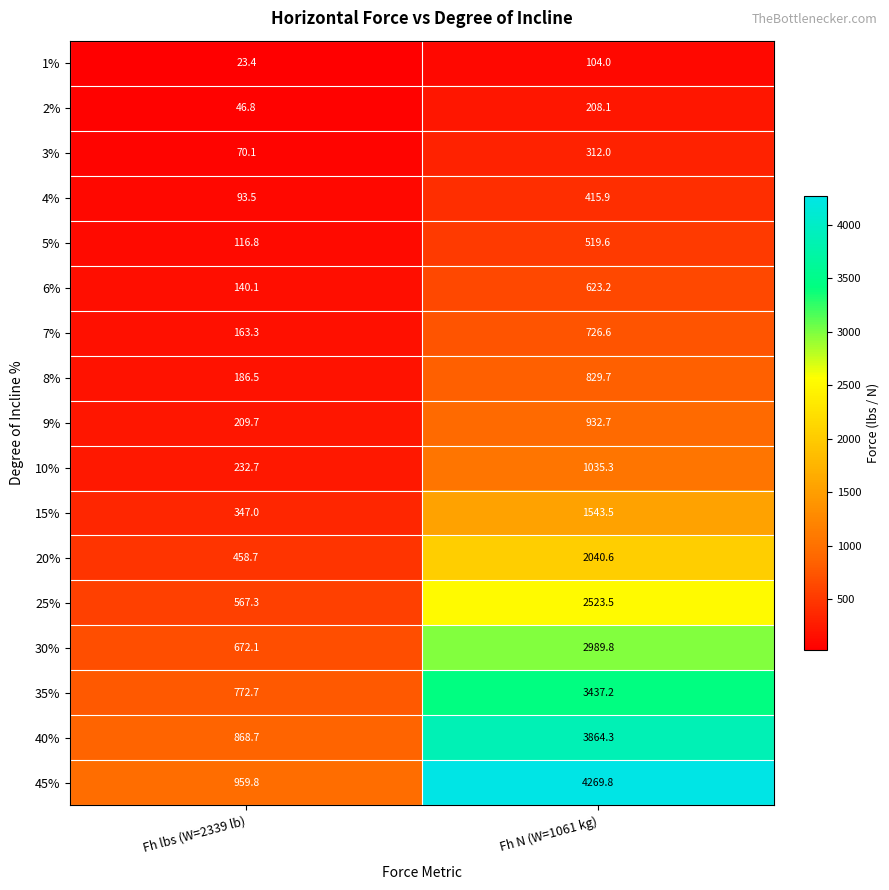

True or false: 10% has a value of 212.9 at Fh N (W=1061 kg).

False